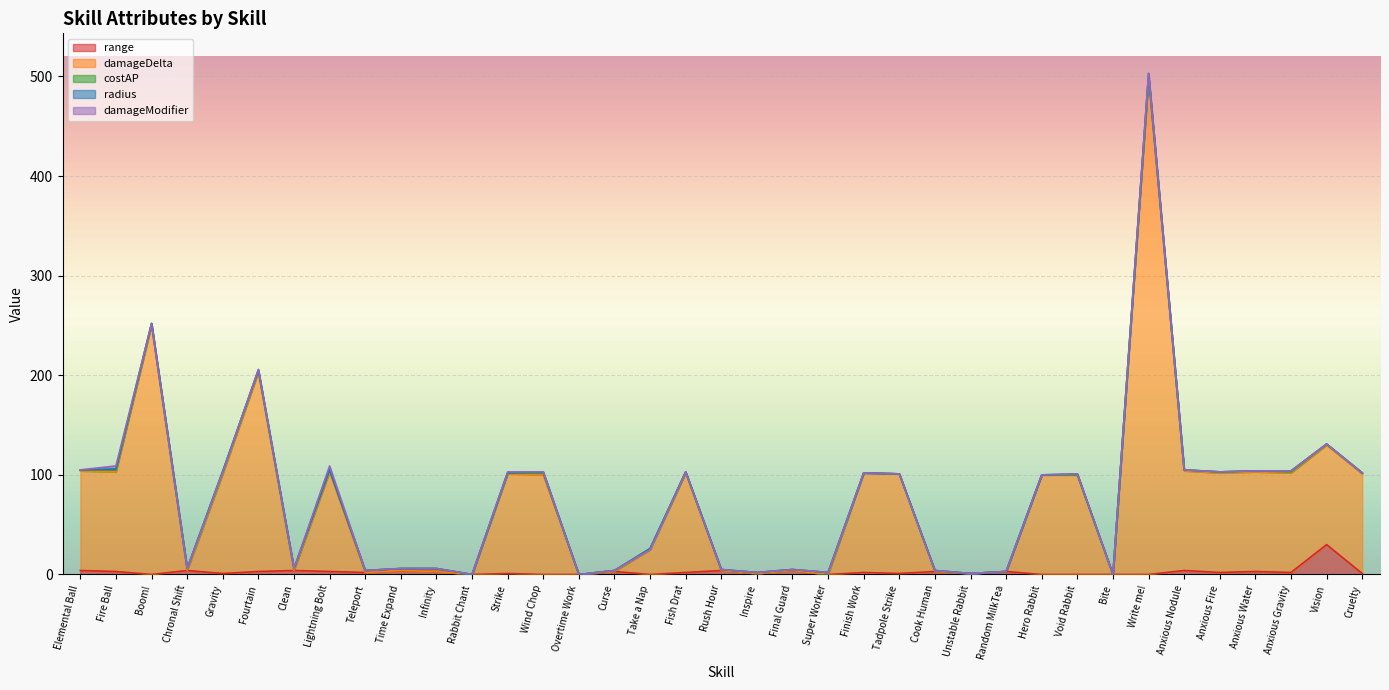

Is the value of range at Wind Chop greater than the value of costAP at Random MilkTea?

No